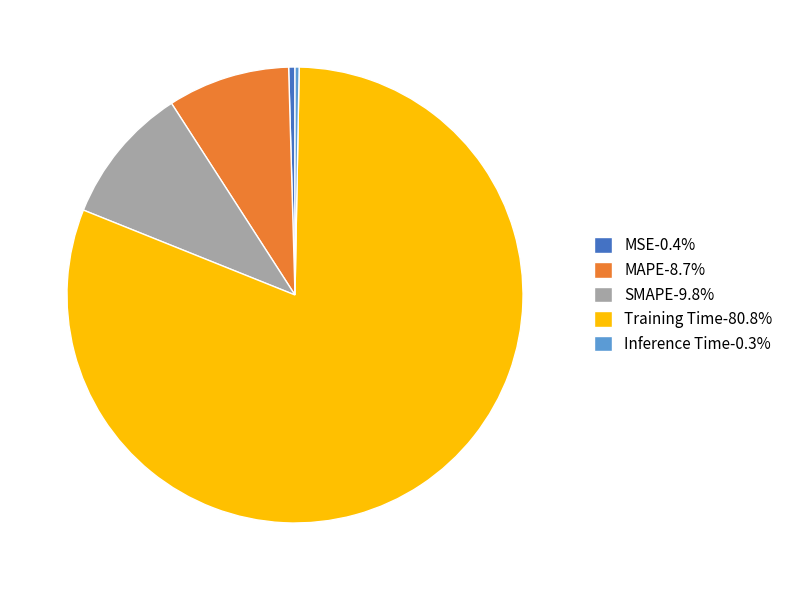

How many segments does this pie chart have?

5